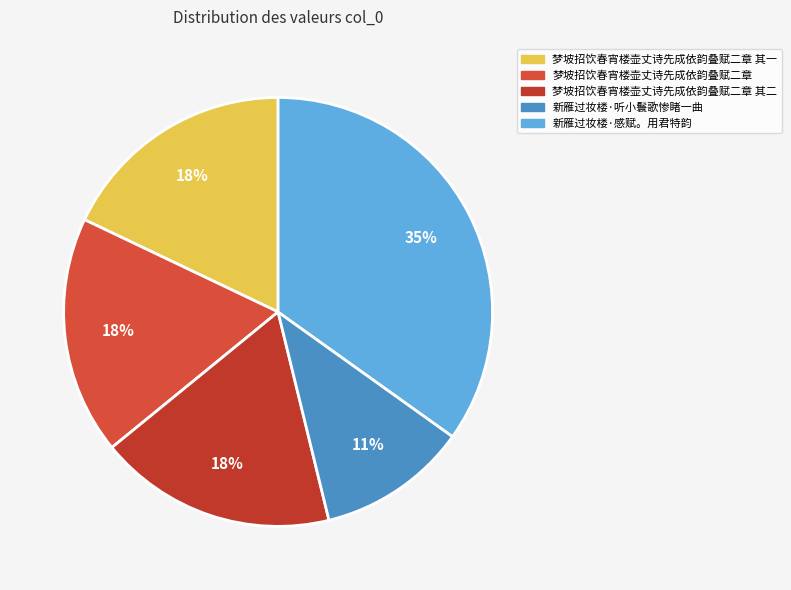

Which slice is the largest?

新雁过妆楼·感赋。用君特韵